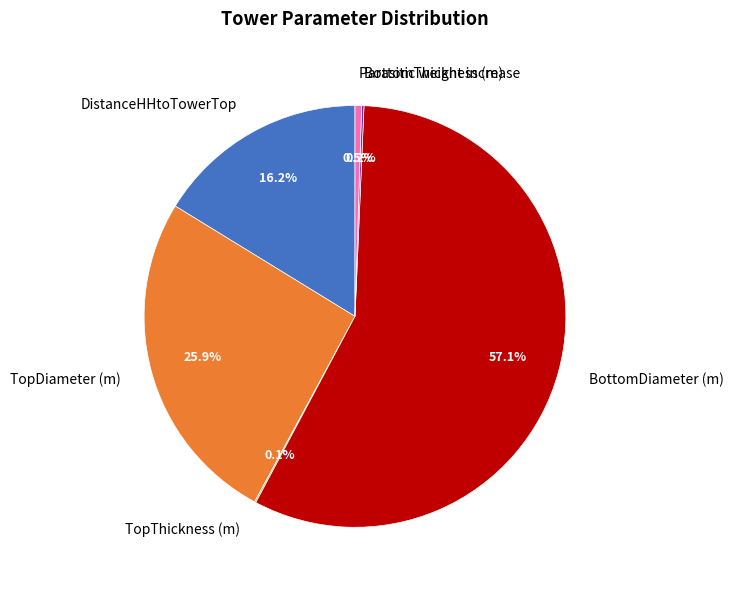

Is it true that DistanceHHtoTowerTop is 1% of the pie?

False